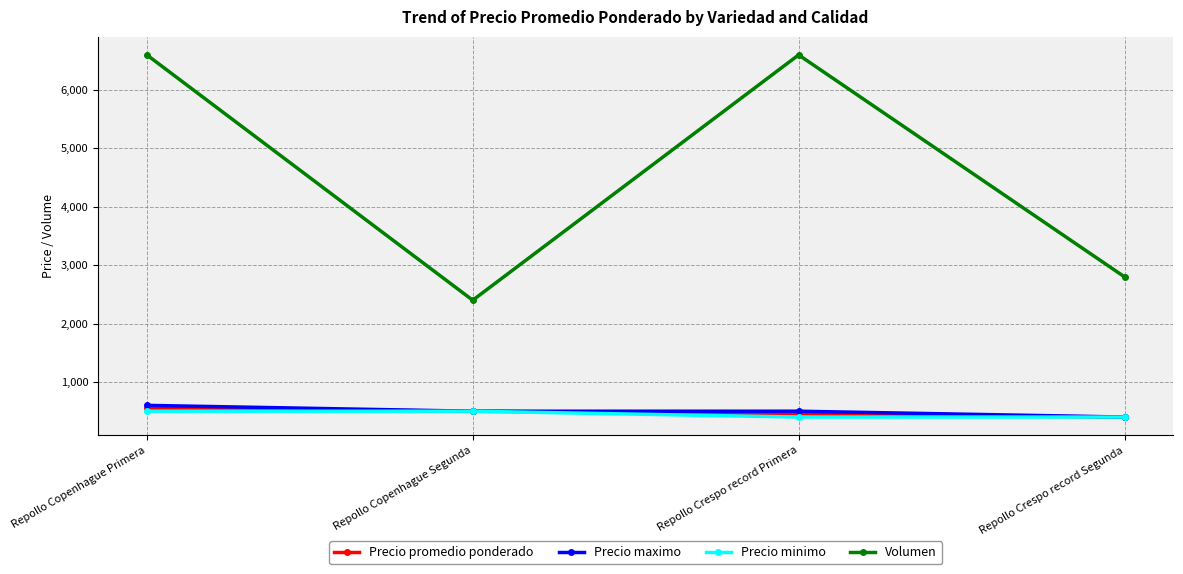

Read the Volumen value at Repollo Crespo record Segunda, to the nearest 100.

2800